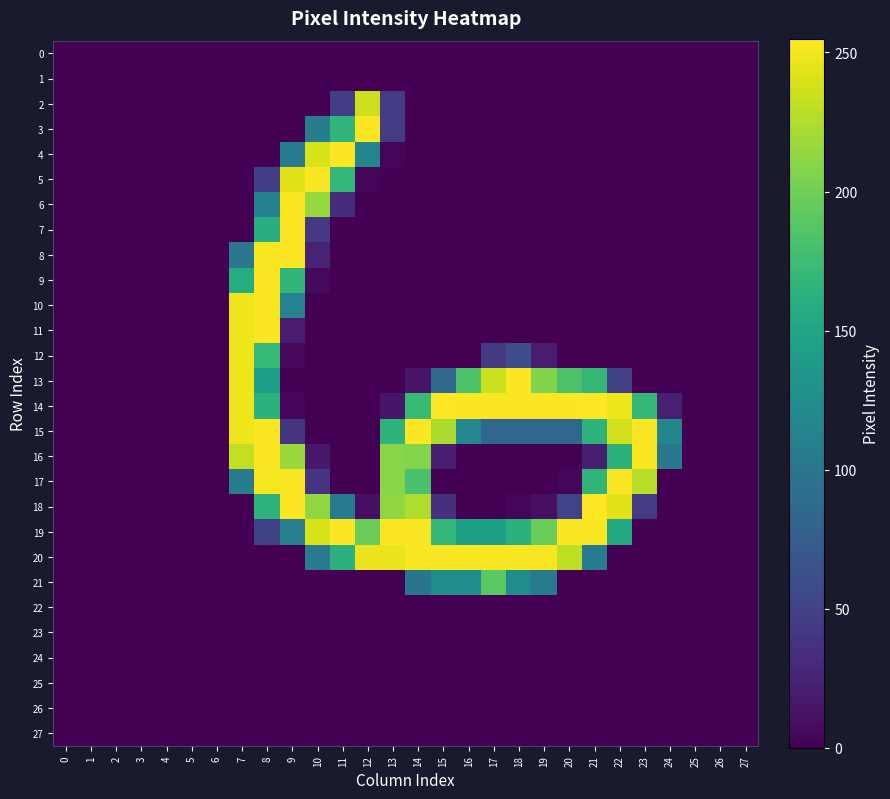

Rank the series at 15 from lowest to highest value.

0, 1, 2, 3, 4, 5, 6, 7, 8, 9, 10, 11, 12, 17, 22, 23, 24, 25, 26, 27, 16, 18, 13, 21, 19, 15, 20, 14